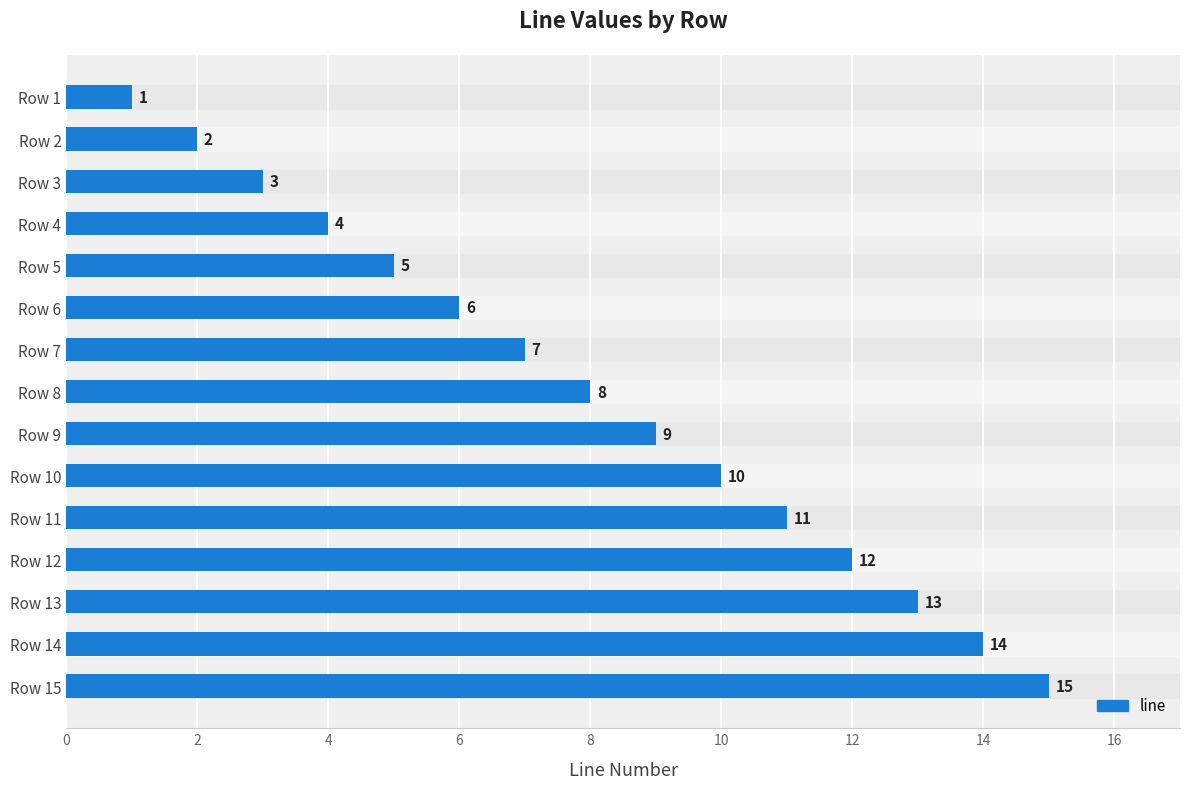

The value at Row 9 is 9. True or false?

True